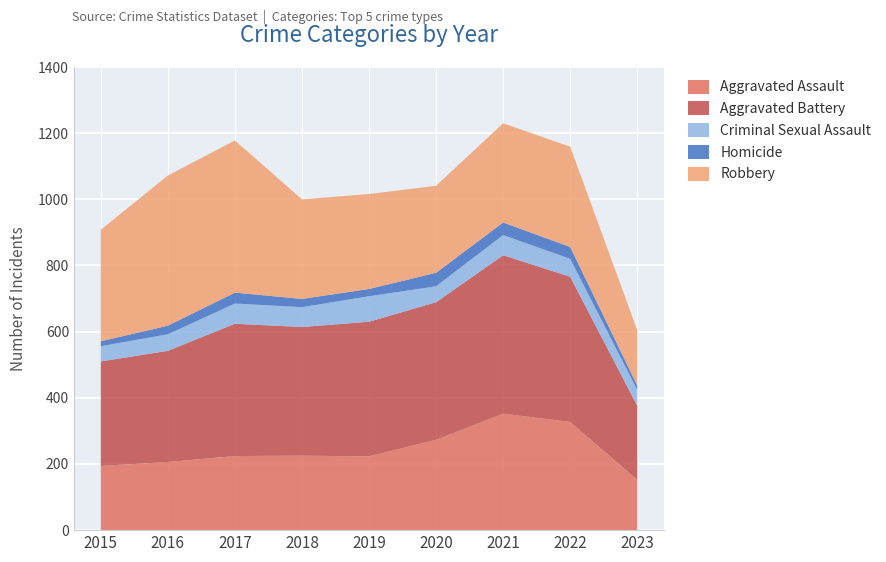

Reading right to left, what are all the values shown in this chart?

Aggravated Assault: 152	327	352	273	223	225	224	206	194
Aggravated Battery: 224	439	479	416	407	389	400	336	316
Criminal Sexual Assault: 48	54	61	48	77	60	61	50	46
Homicide: 13	36	38	41	22	25	33	26	15
Robbery: 167	303	300	263	287	301	460	454	337